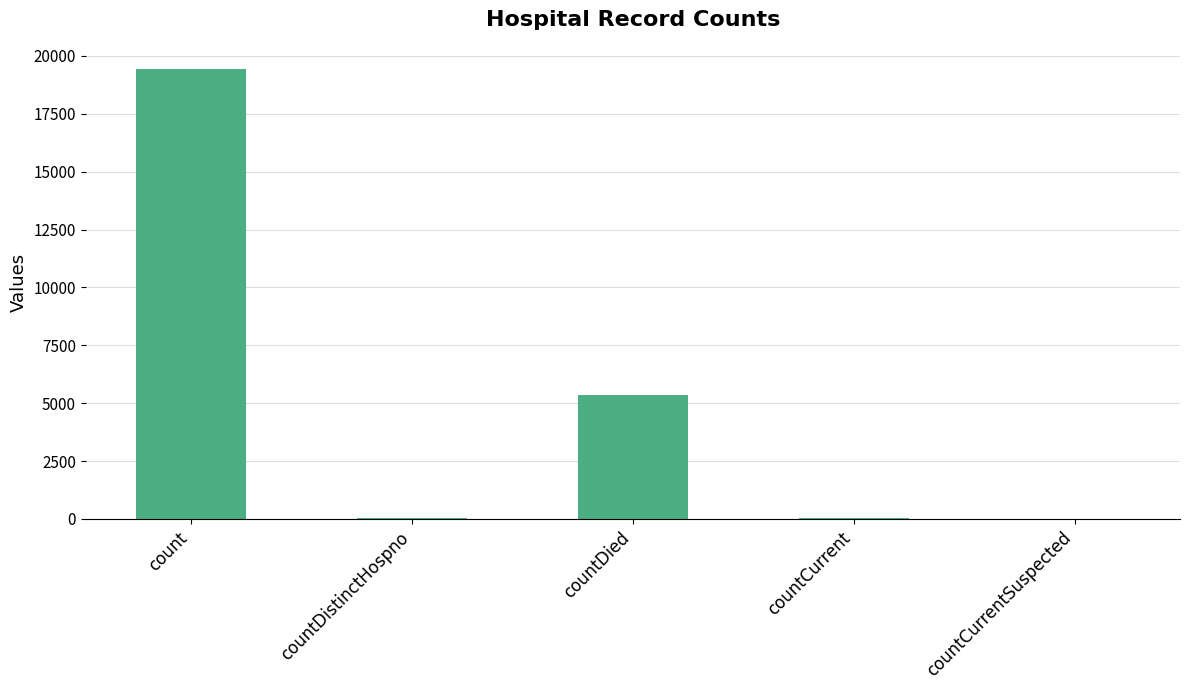

The value at countDied is 5357. True or false?

True